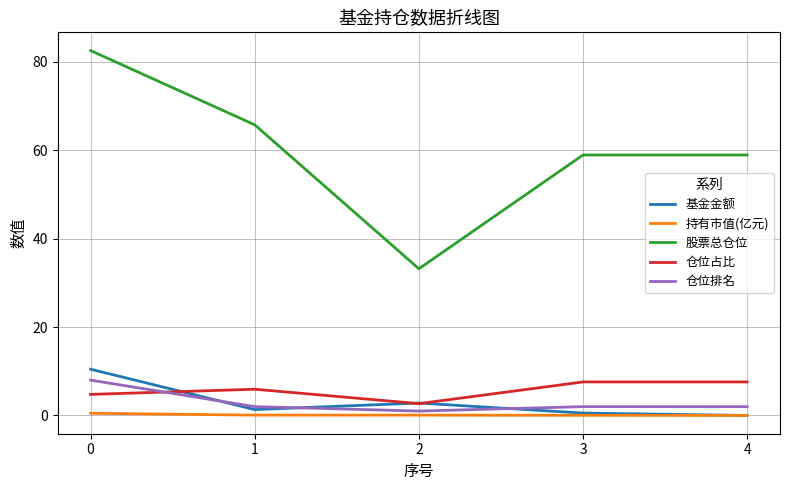

Does the chart display data point markers on the line(s)?

No